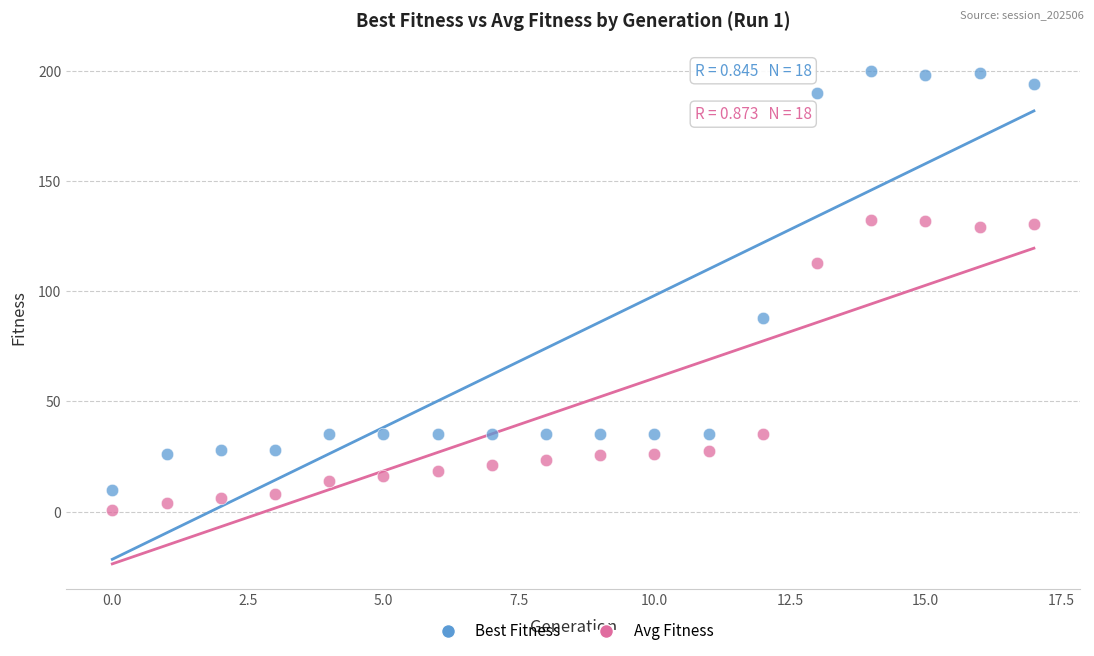

Which series has the largest Y range (max minus min)?

Best Fitness